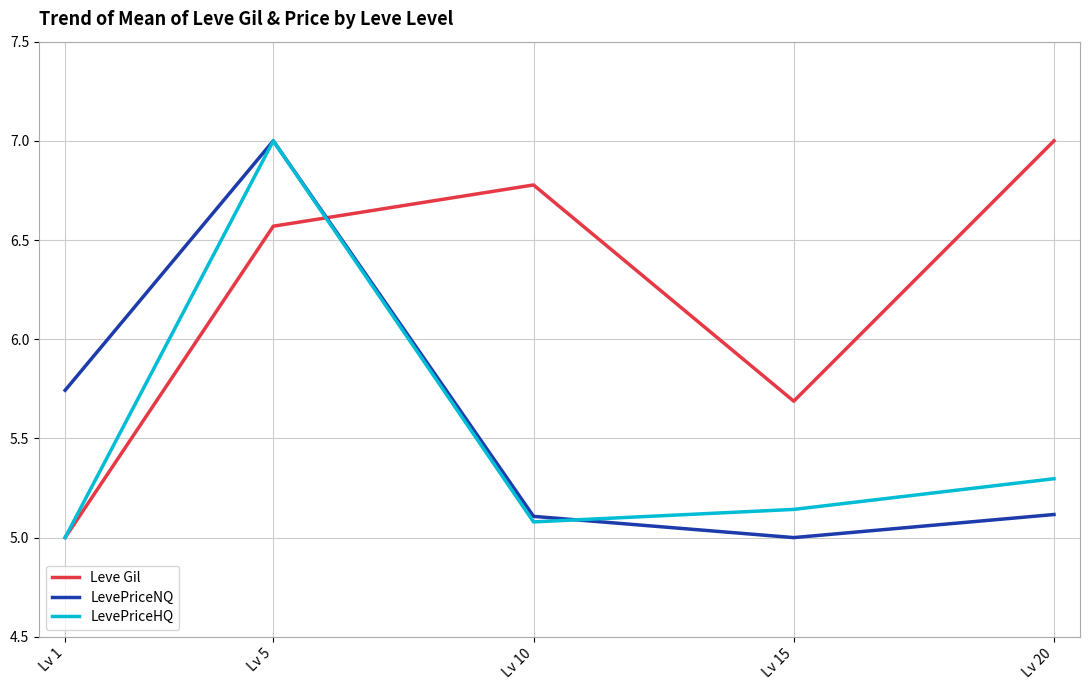

True or false: LevePriceHQ and Leve Gil intersect in this chart.

True